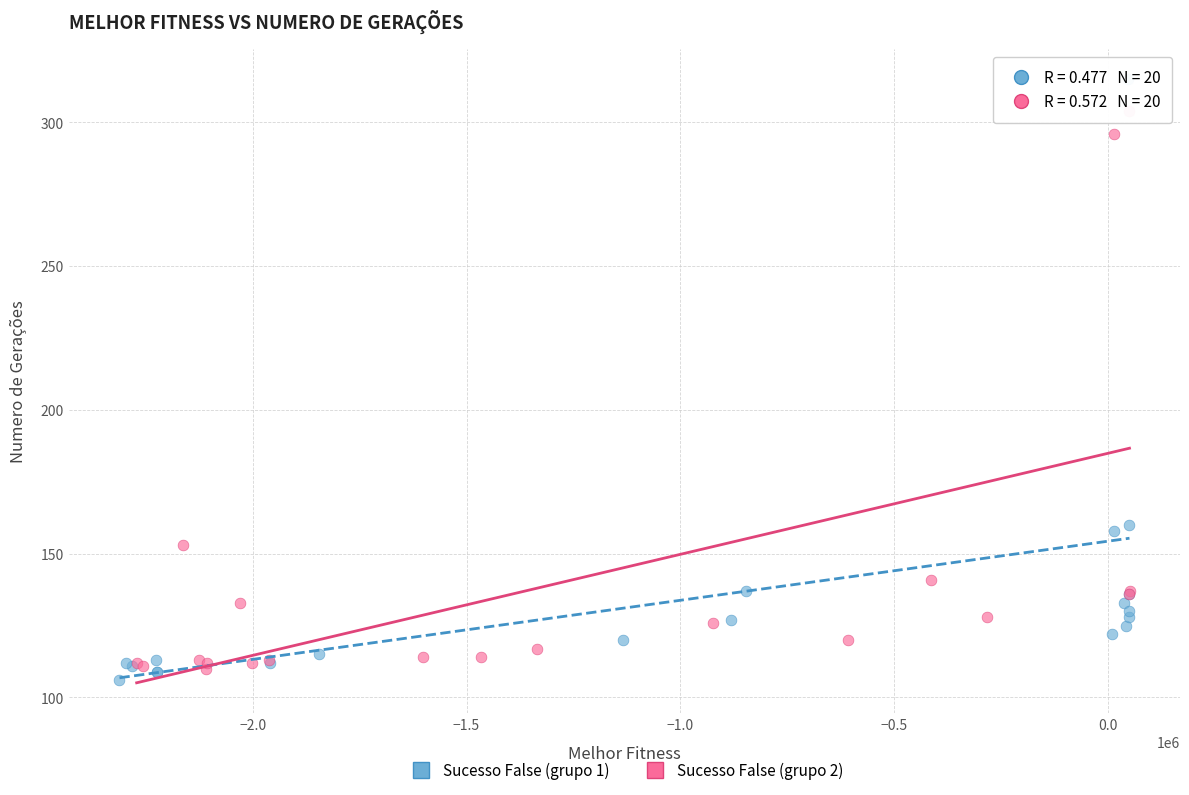

Which series contains the highest Y value?

Sucesso False (grupo 1)